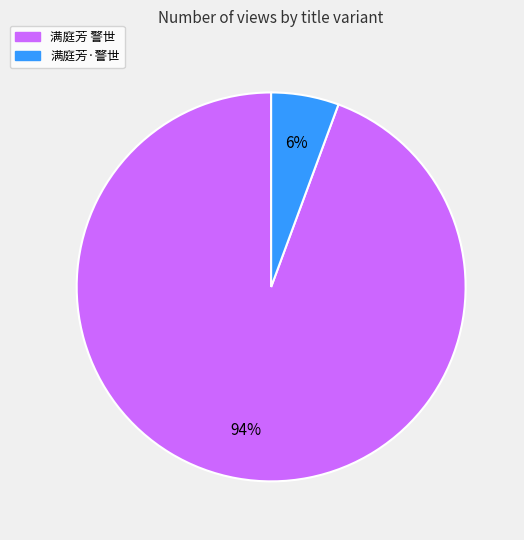

How many segments does this pie chart have?

2